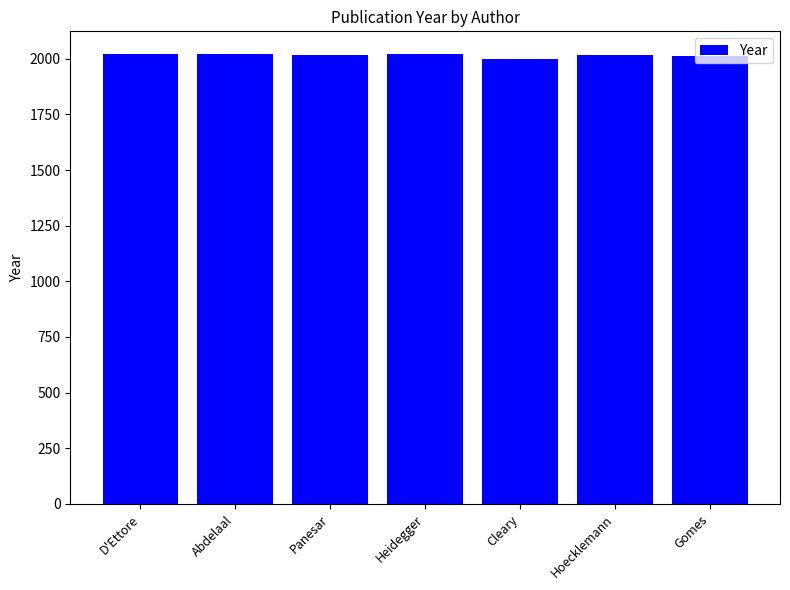

Read the value at Heidegger, to the nearest 10.

2020